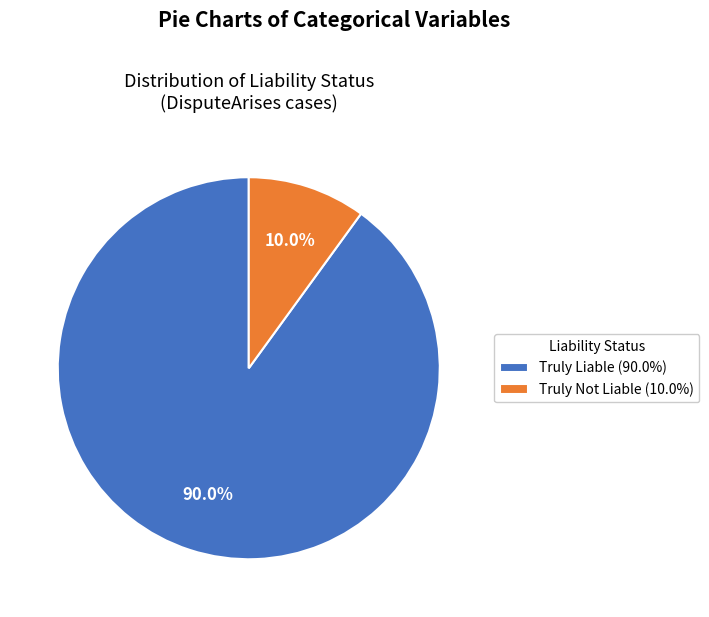

What is the smallest slice in the pie chart?

Truly Not Liable